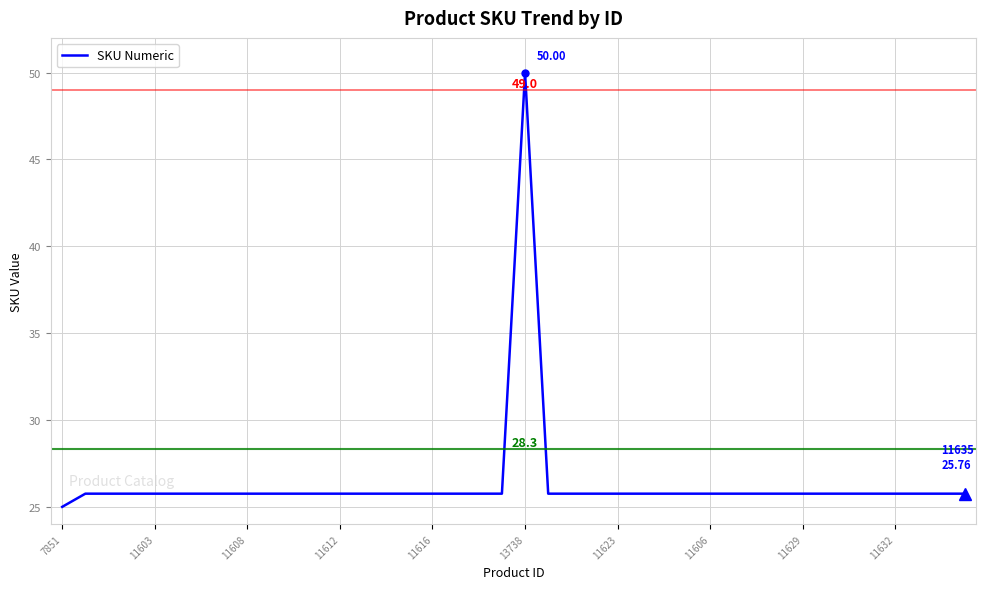

What is the difference between the maximum and minimum values?

25.0